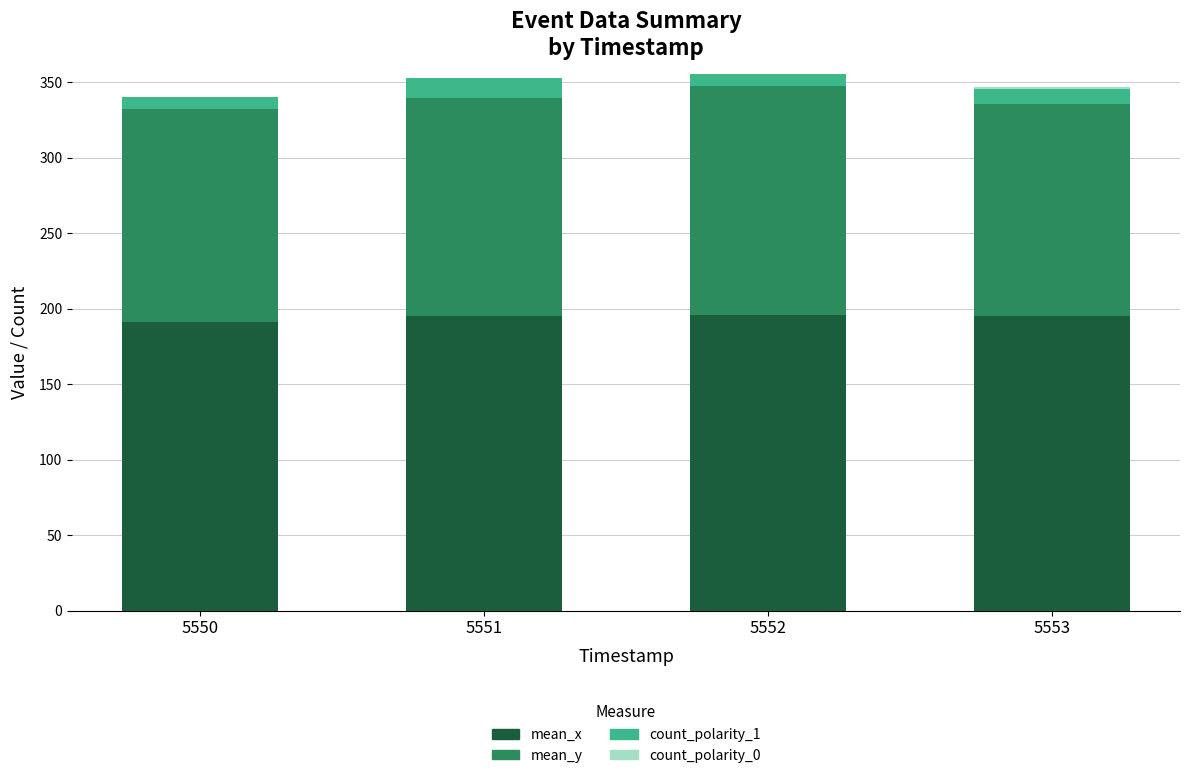

What is the total value across all series at 5552?

355.6